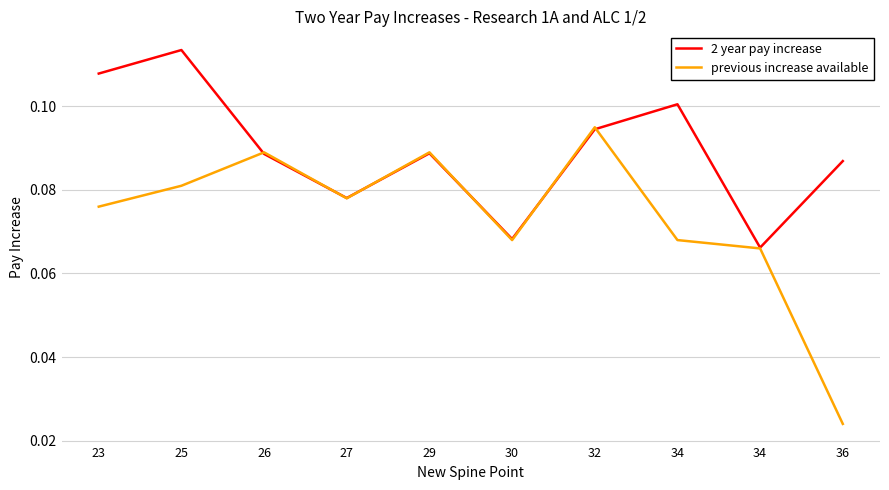

Count the number of categories in the chart.

10